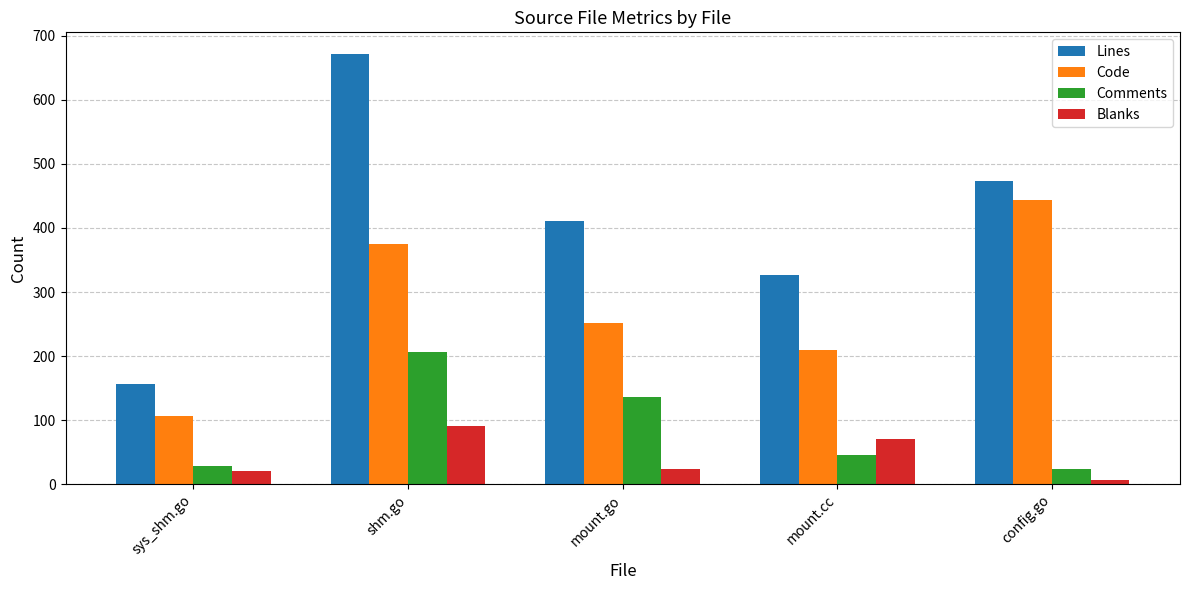

The value of Blanks at shm.go is 90. True or false?

True